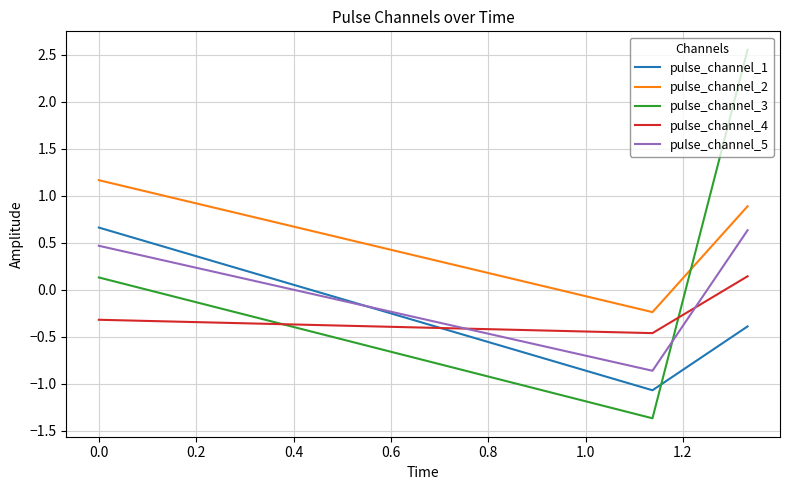

What is the difference between the maximum and minimum values in the pulse_channel_3 series?

3.9